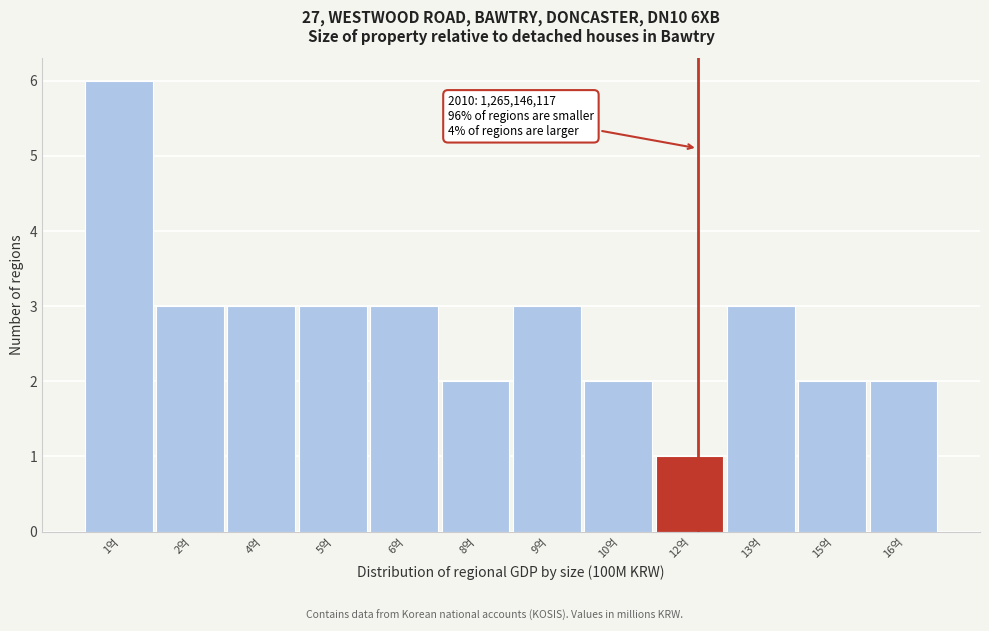

Reading left to right, transcribe all the data shown in this chart.

1억=6	2억=3	4억=3	5억=3	6억=3	8억=2	9억=3	10억=2	12억=1	13억=3	15억=2	16억=2